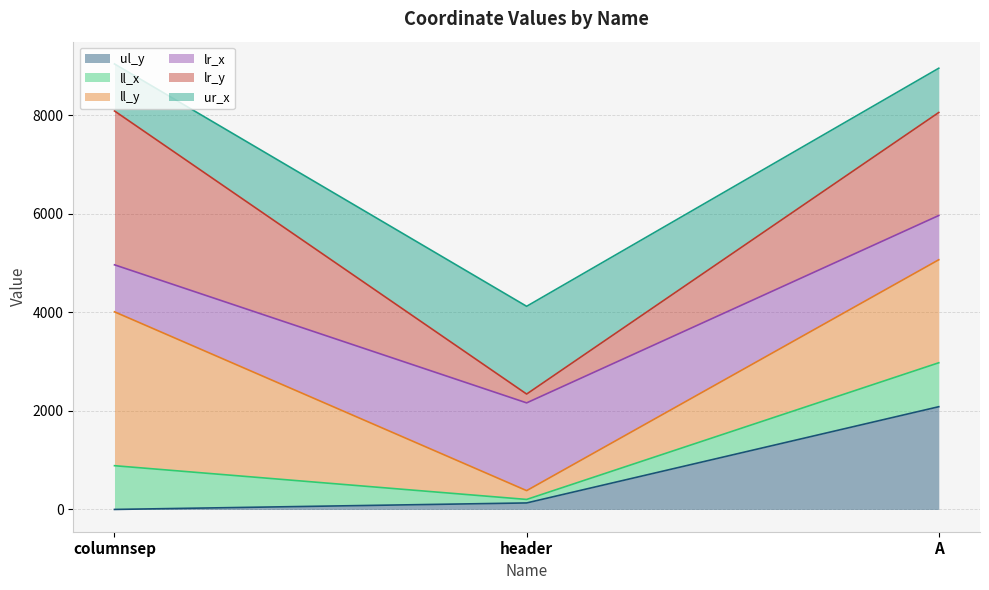

Which series changed the most between columnsep and A?

ul_y